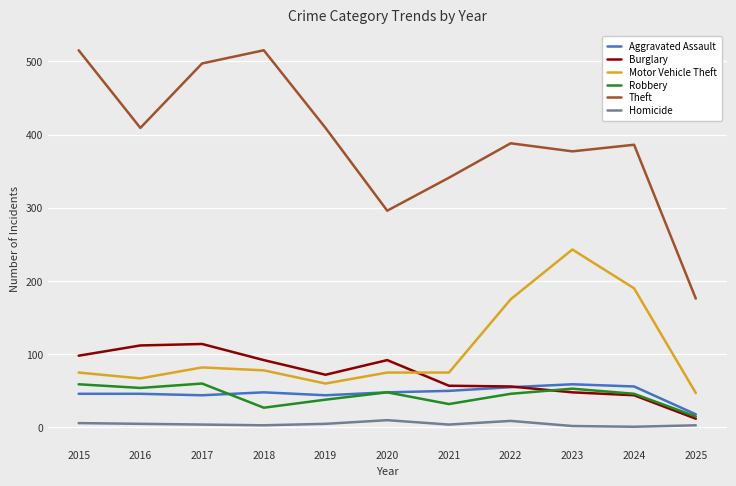

Between 2015 and 2025, which series saw the biggest shift?

Theft